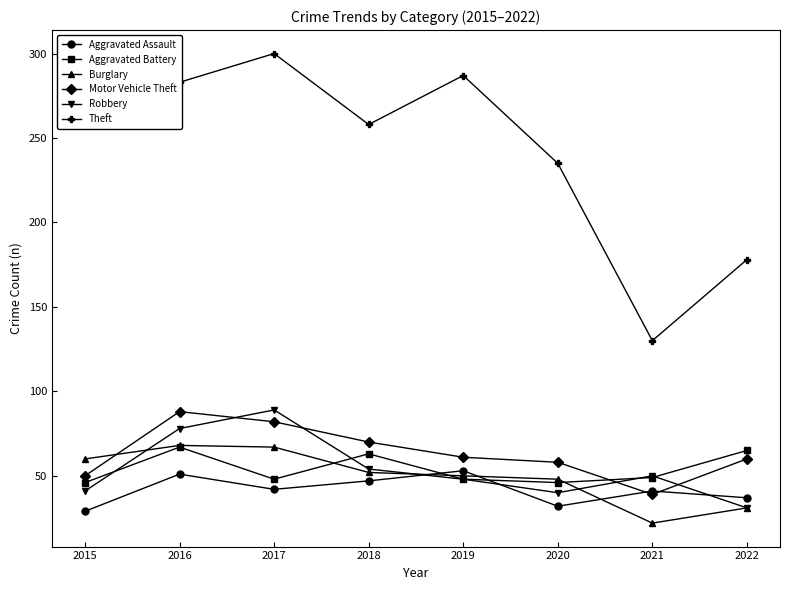

What is the lowest value of the Burglary series?

22